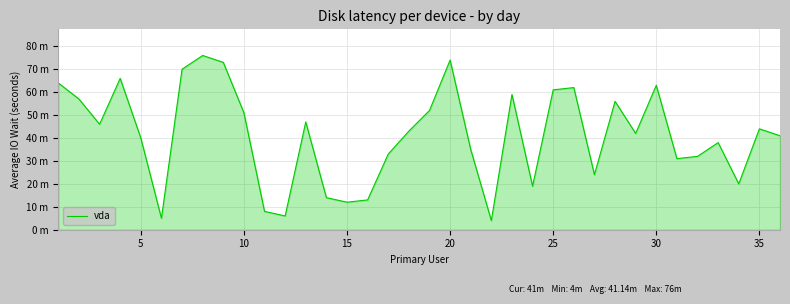

Does the chart have visible grid lines?

Yes